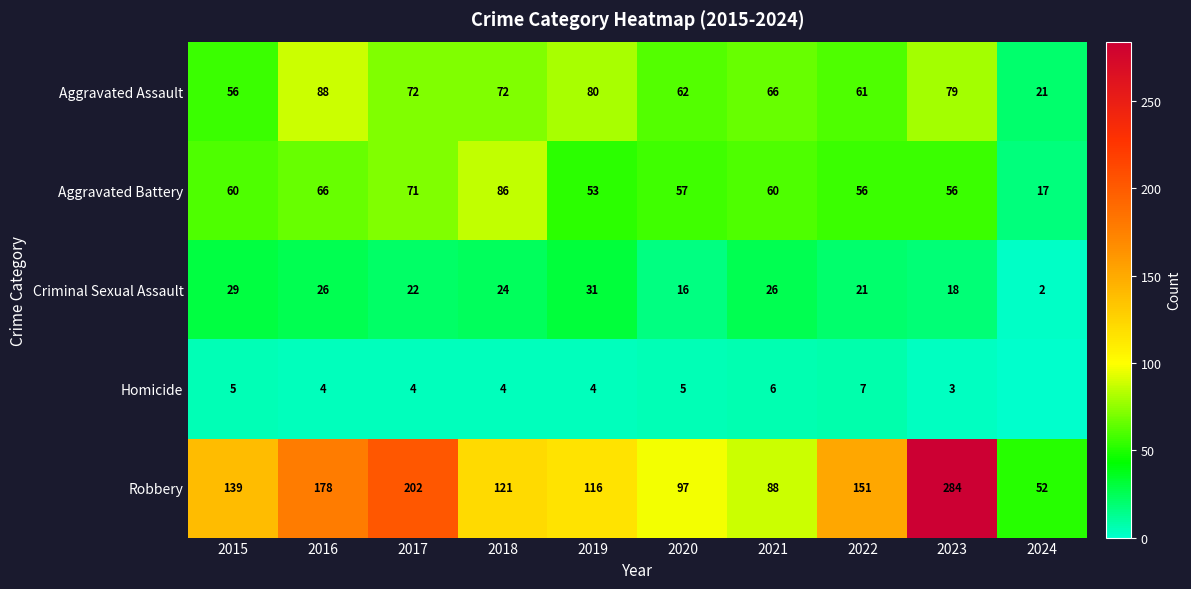

What is the difference between the maximum and minimum values in the Criminal Sexual Assault series?

29